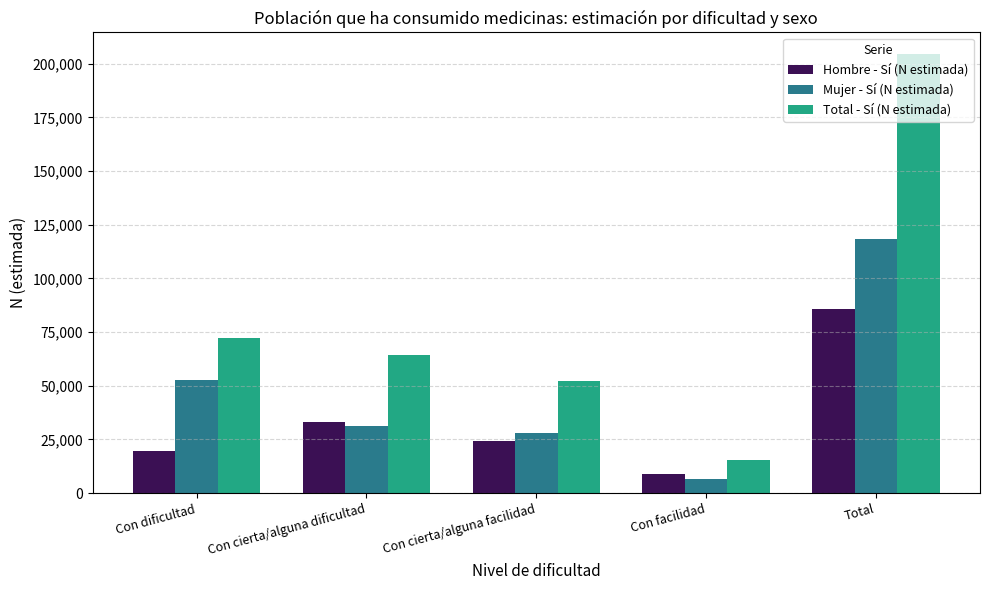

How many bars are there in total?

15